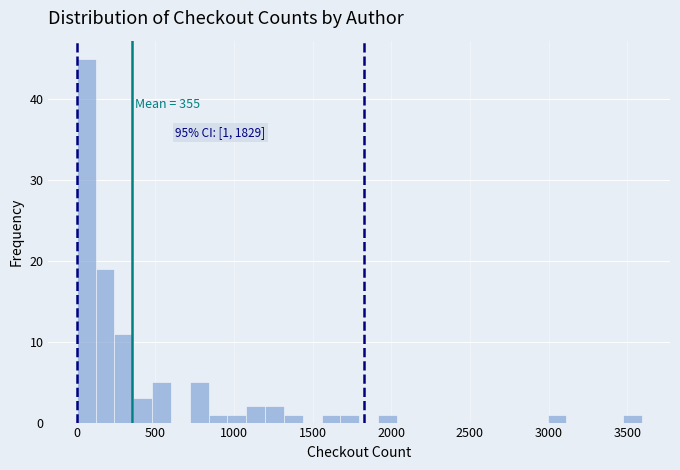

Around what value on the x-axis is the tallest bar? Give the approximate position of its centre, as read against the axis.

50